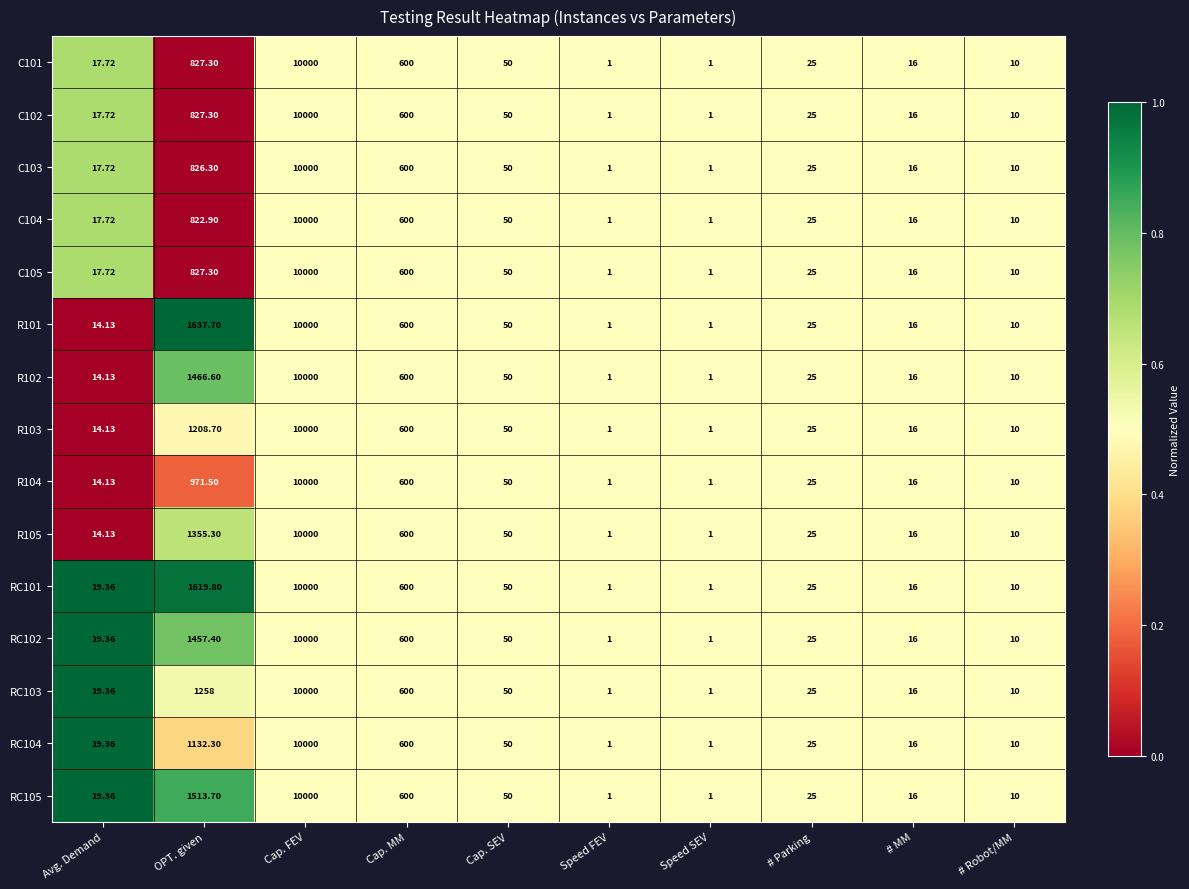

Where does the R102 series first go above 25?

OPT. given